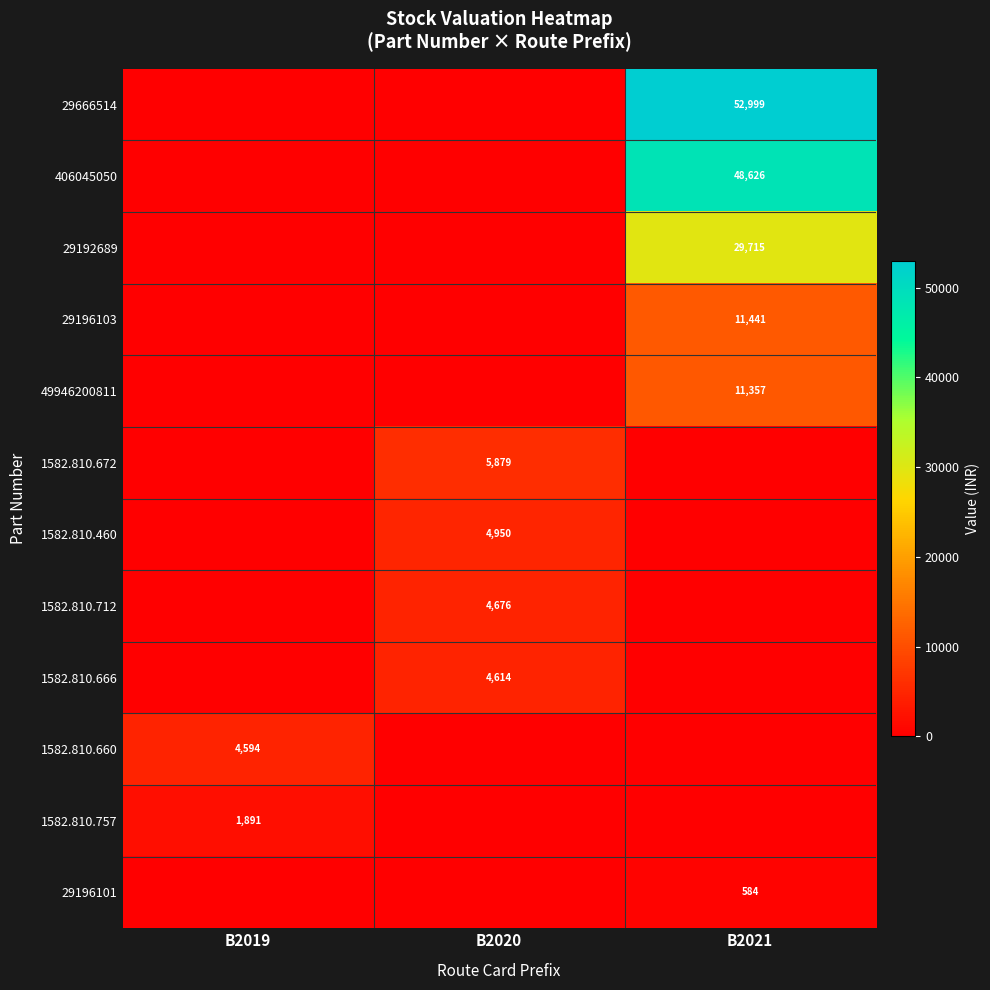

The 29196101 series shows 584 at B2021. True or false?

True